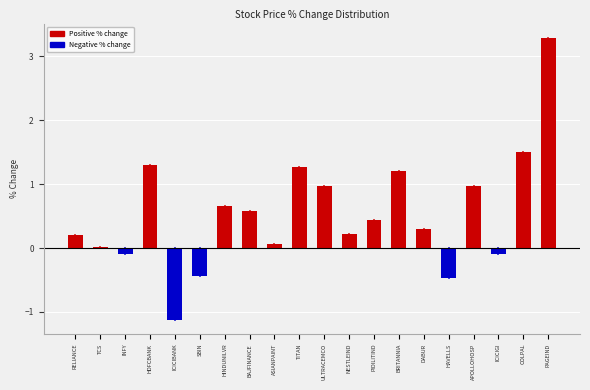

The chart shows a value of 0.2 at BAJFINANCE. True or false?

False